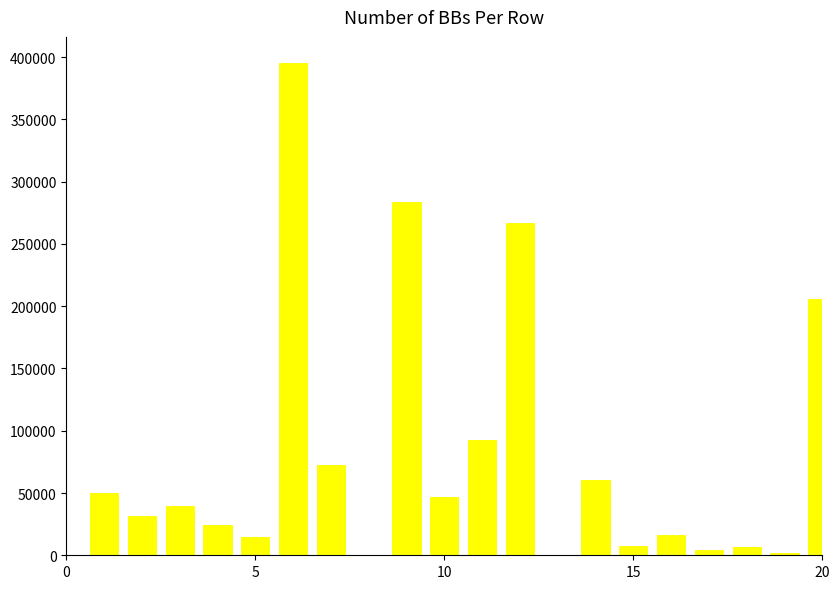

How many data points does each series have?

20